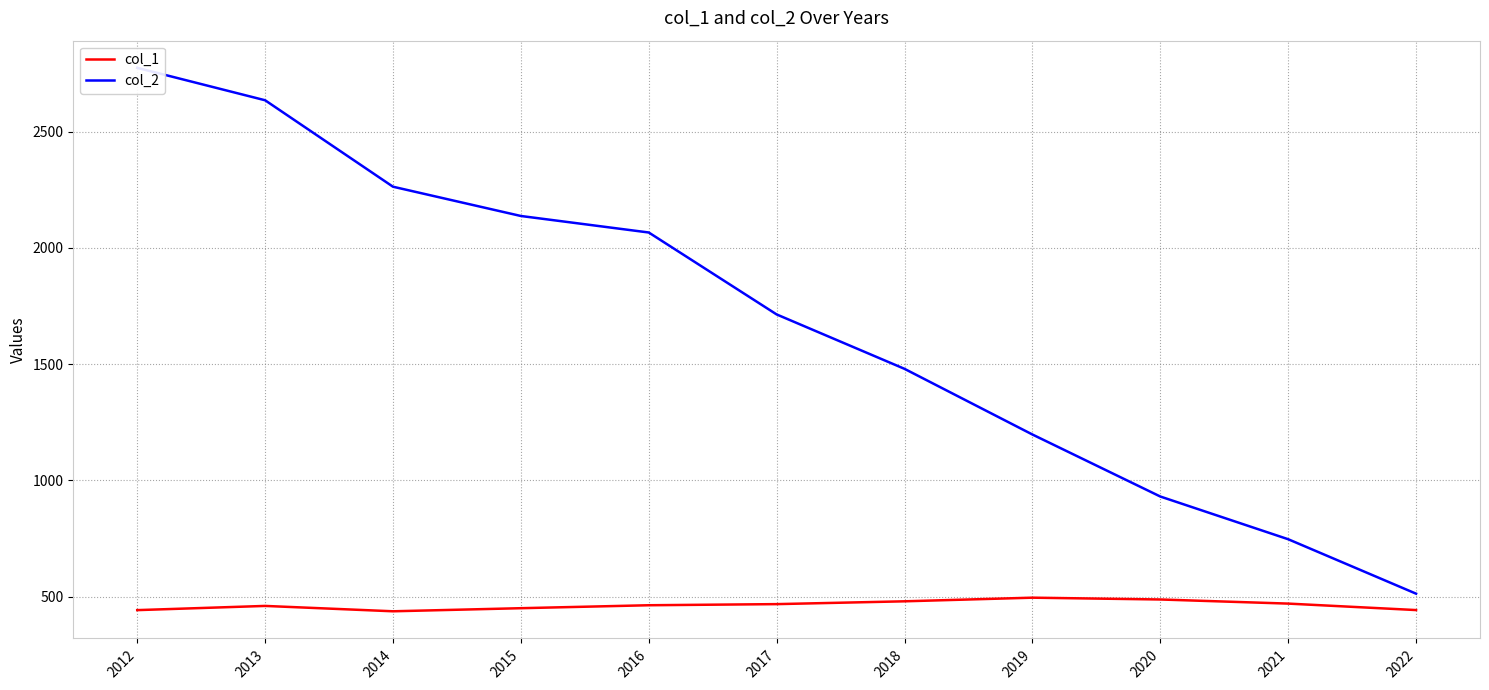

Is it true that col_1 equals 118.5 at 2022?

False